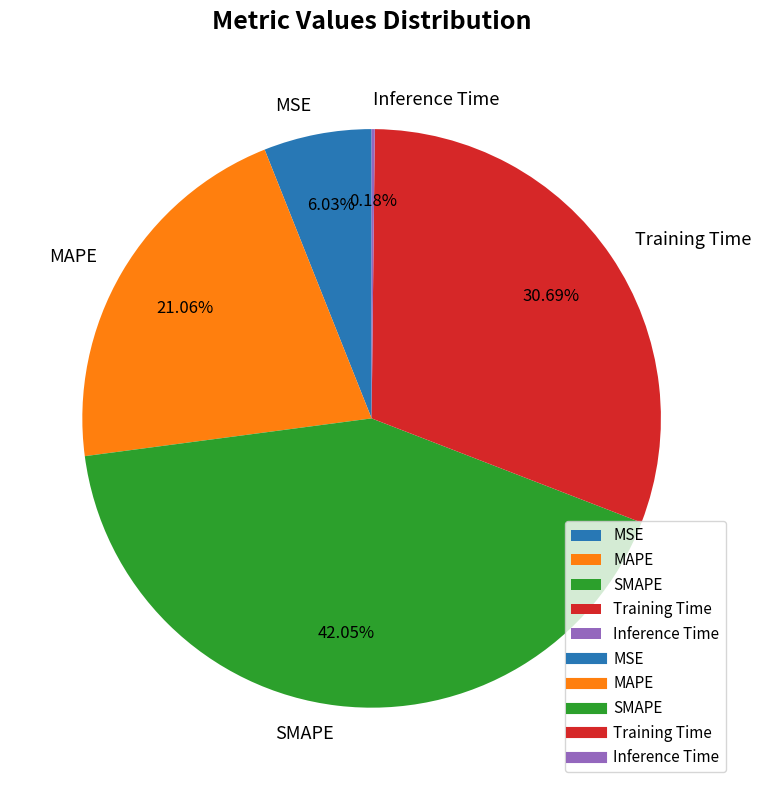

To the nearest percent, what is the average slice percentage?

20%